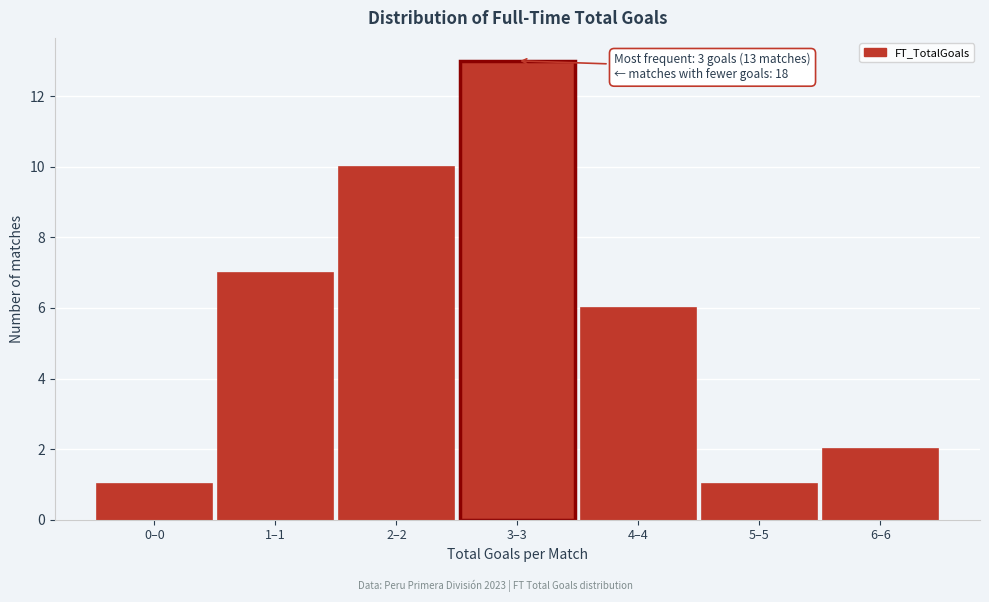

Reading left to right, extract all data points from this chart.

0–0=1	1–1=7	2–2=10	3–3=13	4–4=6	5–5=1	6–6=2